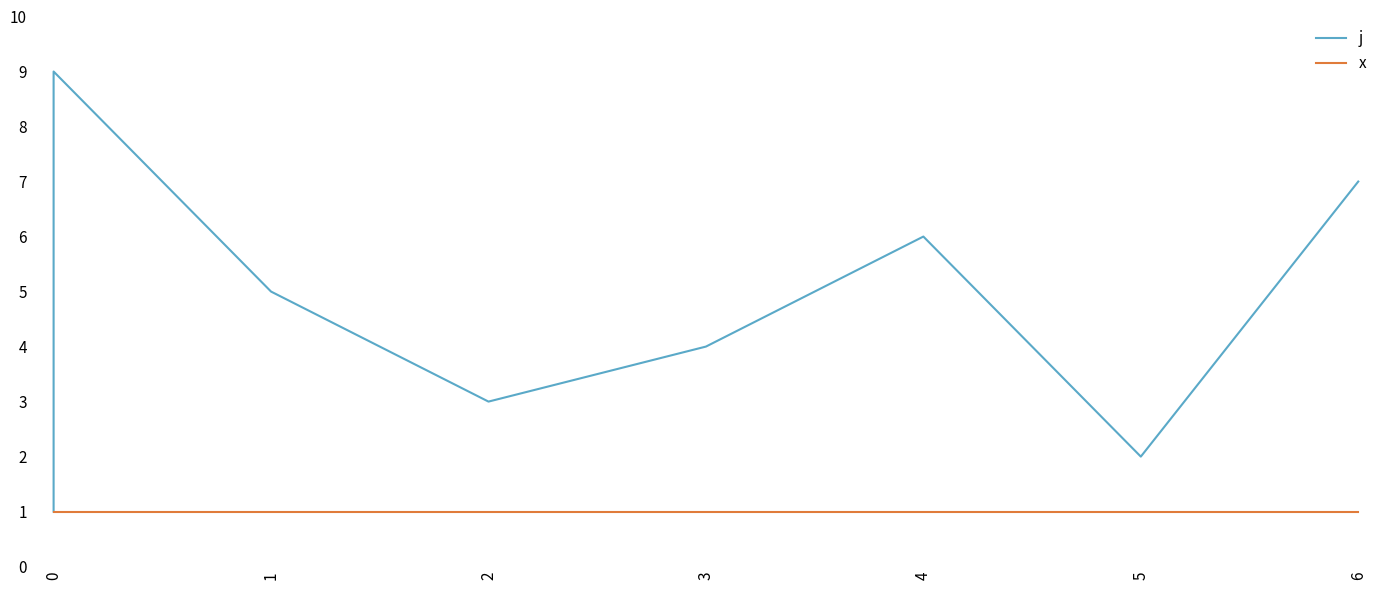

Rank the series at 0 from lowest to highest value.

j, x